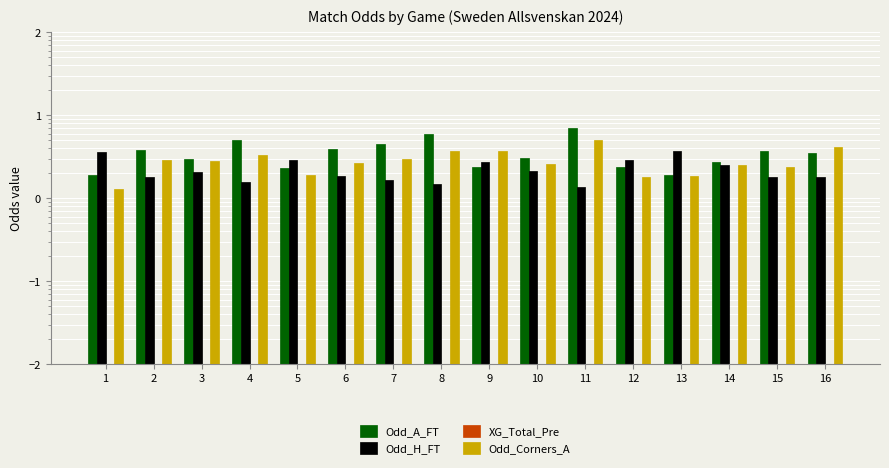

Reading left to right, list all the values displayed in this chart.

Odd_A_FT: 1.9	3.8	3.0	5.0	2.3	3.9	4.5	6.0	2.4	3.1	7.0	2.4	1.9	2.7	3.8	3.5
Odd_H_FT: 3.6	1.8	2.1	1.6	2.9	1.9	1.7	1.5	2.8	2.1	1.4	2.9	3.7	2.5	1.8	1.8
XG_Total_Pre: 0.0	0.0	0.0	0.0	0.0	0.0	0.0	0.0	0.0	0.0	0.0	0.0	0.0	0.0	0.0	0.0
Odd_Corners_A: 1.3	2.9	2.8	3.3	1.9	2.7	3.0	3.7	3.7	2.6	5.1	1.8	1.8	2.5	2.4	4.2